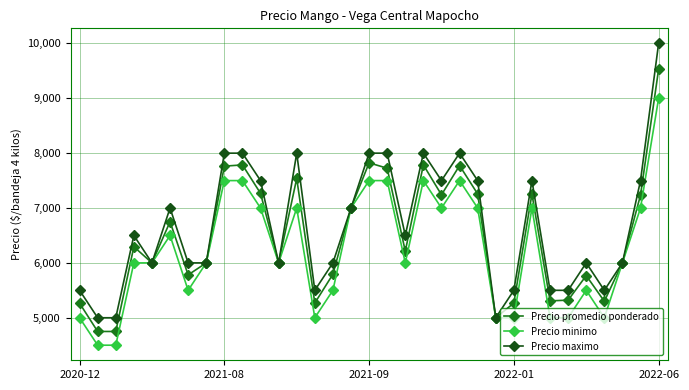

How many lines are shown in the chart?

3